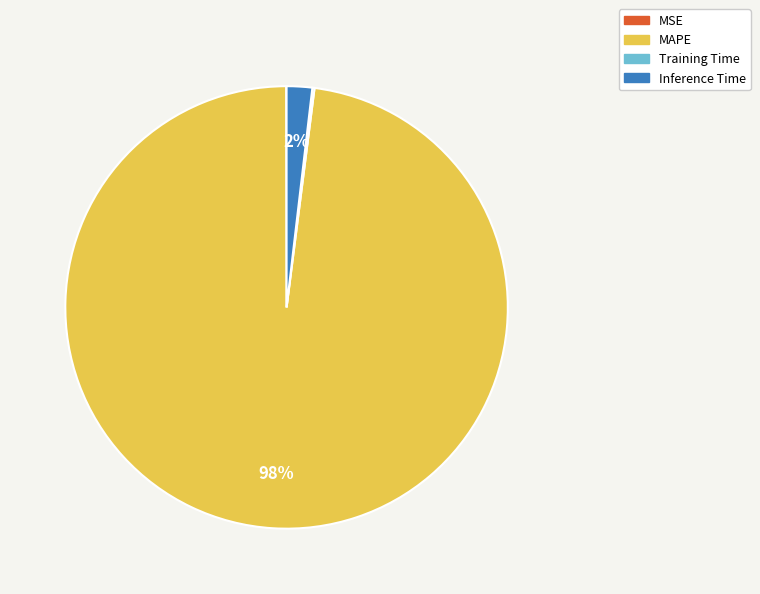

Which category has the biggest portion of the pie?

MAPE